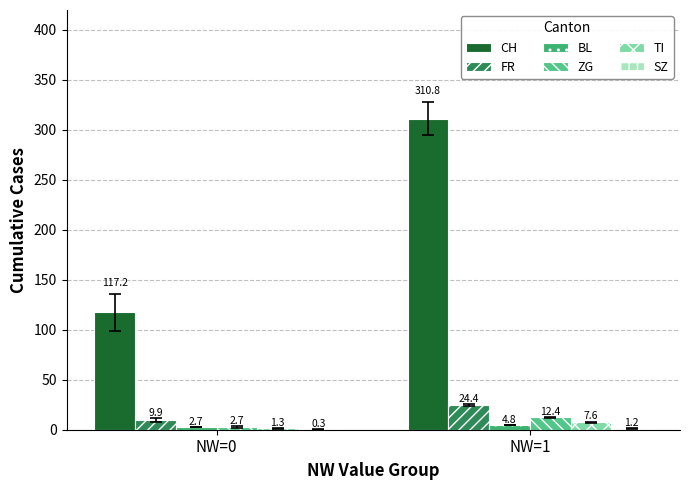

Which series has the largest total across all categories?

CH